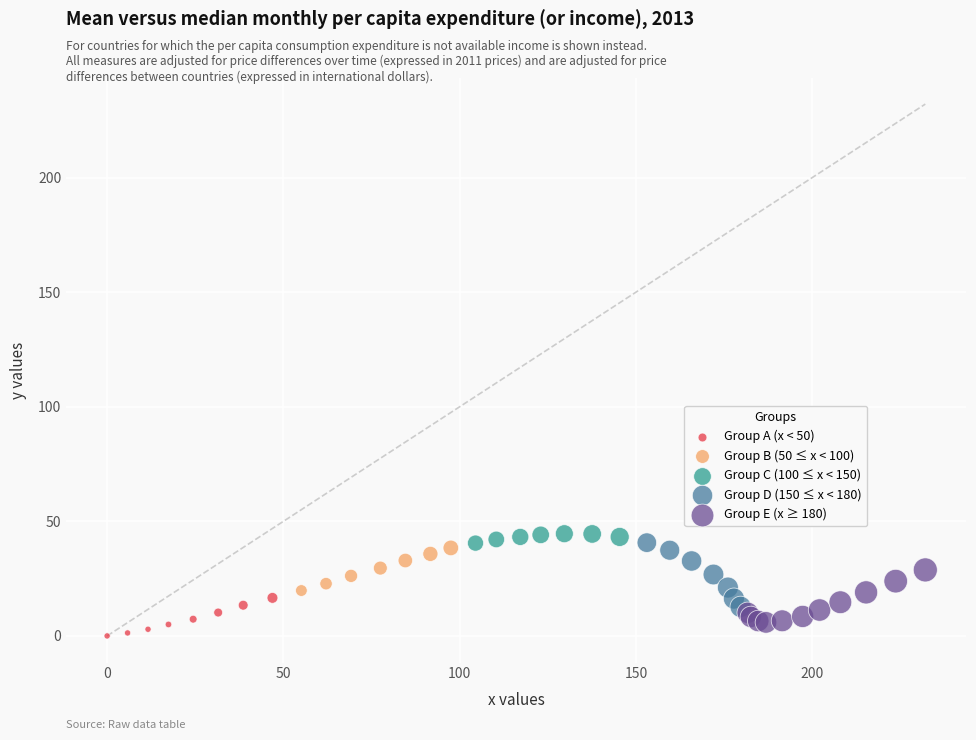

Which series contains the highest Y value?

Group C (100 ≤ x < 150)